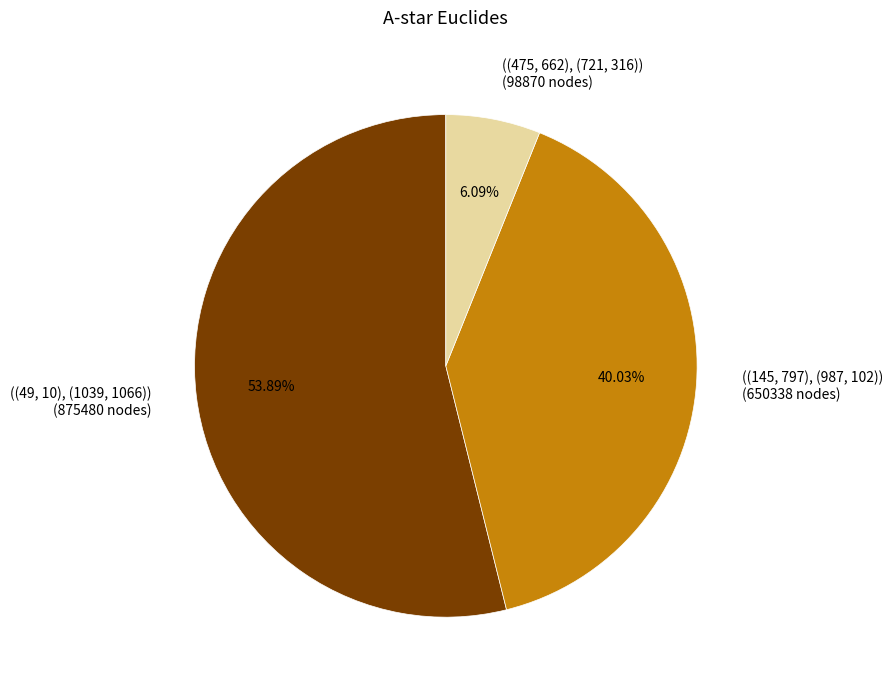

To the nearest percent, what is the combined percentage of ((49, 10), (1039, 1066)) and ((145, 797), (987, 102))?

94%